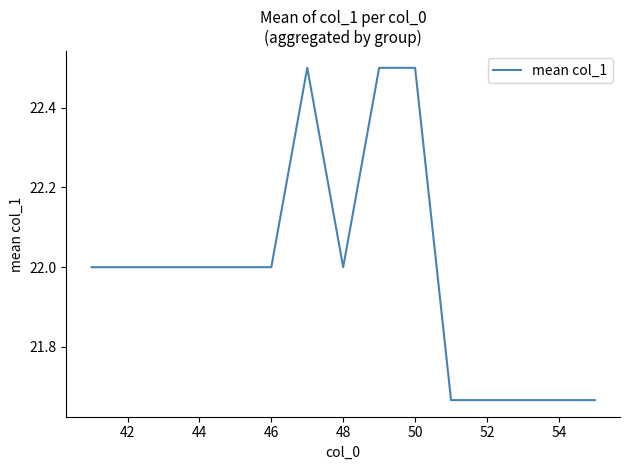

What is the greatest value displayed?

22.5